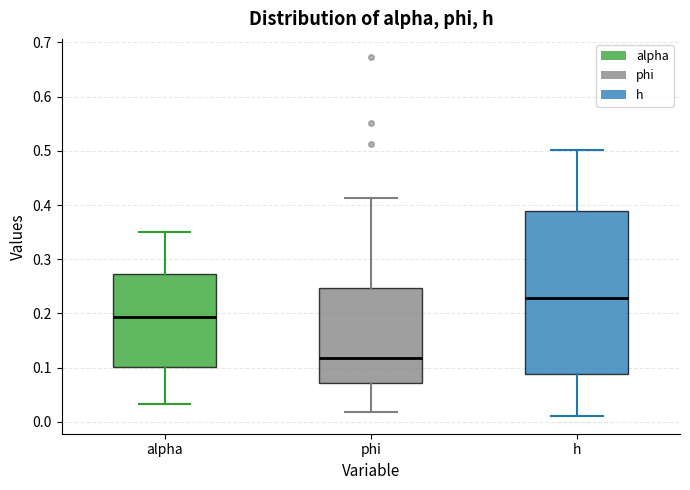

Comparing the boxes themselves (not the whiskers), which one is the tallest?

h